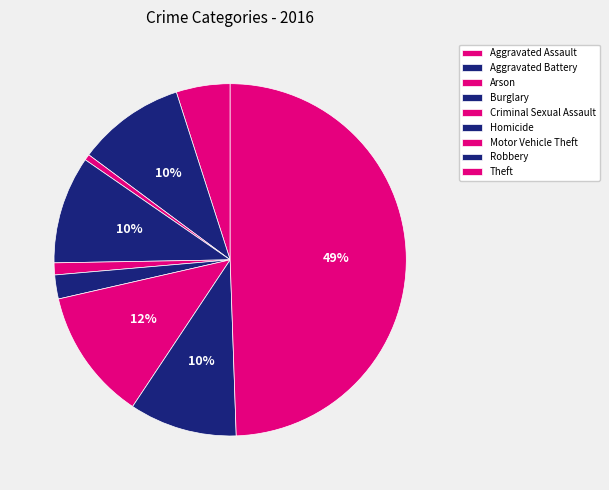

Is there any slice that represents more than half of the pie?

No